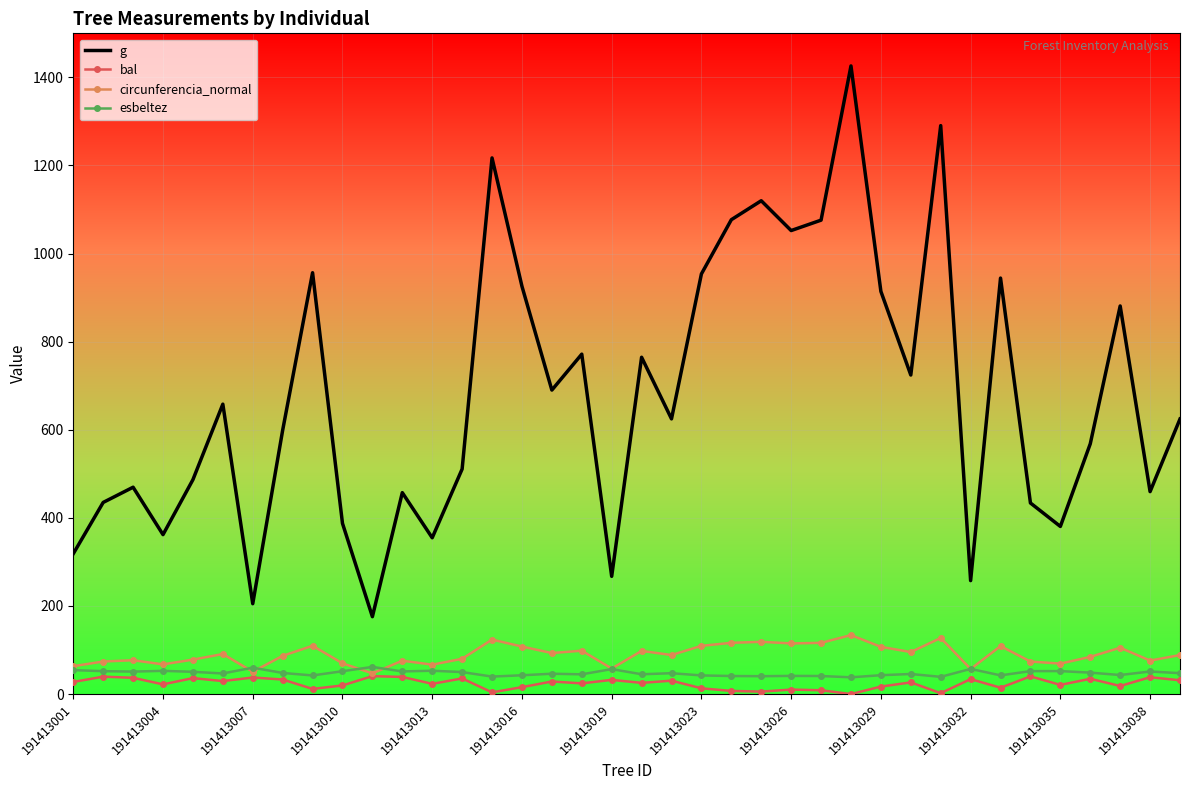

Which series has the largest total across all categories?

g